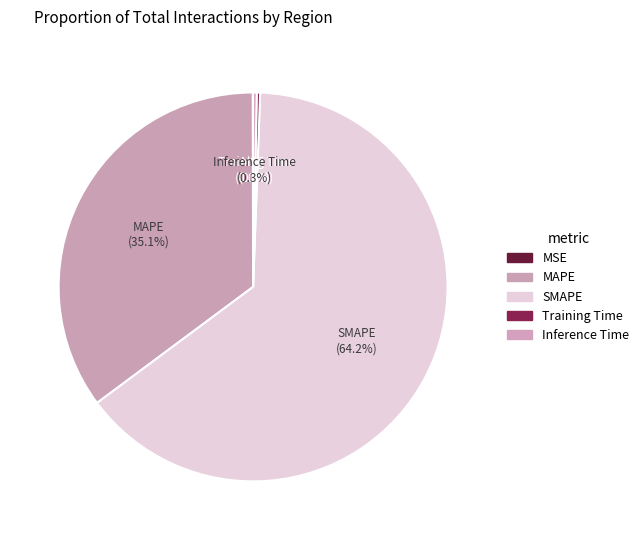

How many slices are in this pie chart?

5